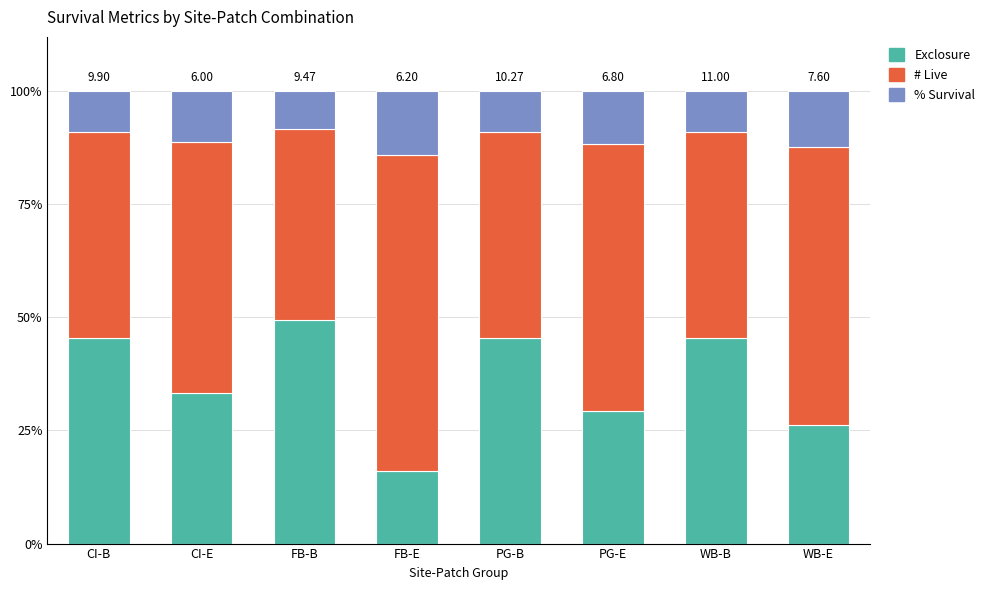

At which label does Exclosure reach its minimum?

FB-E